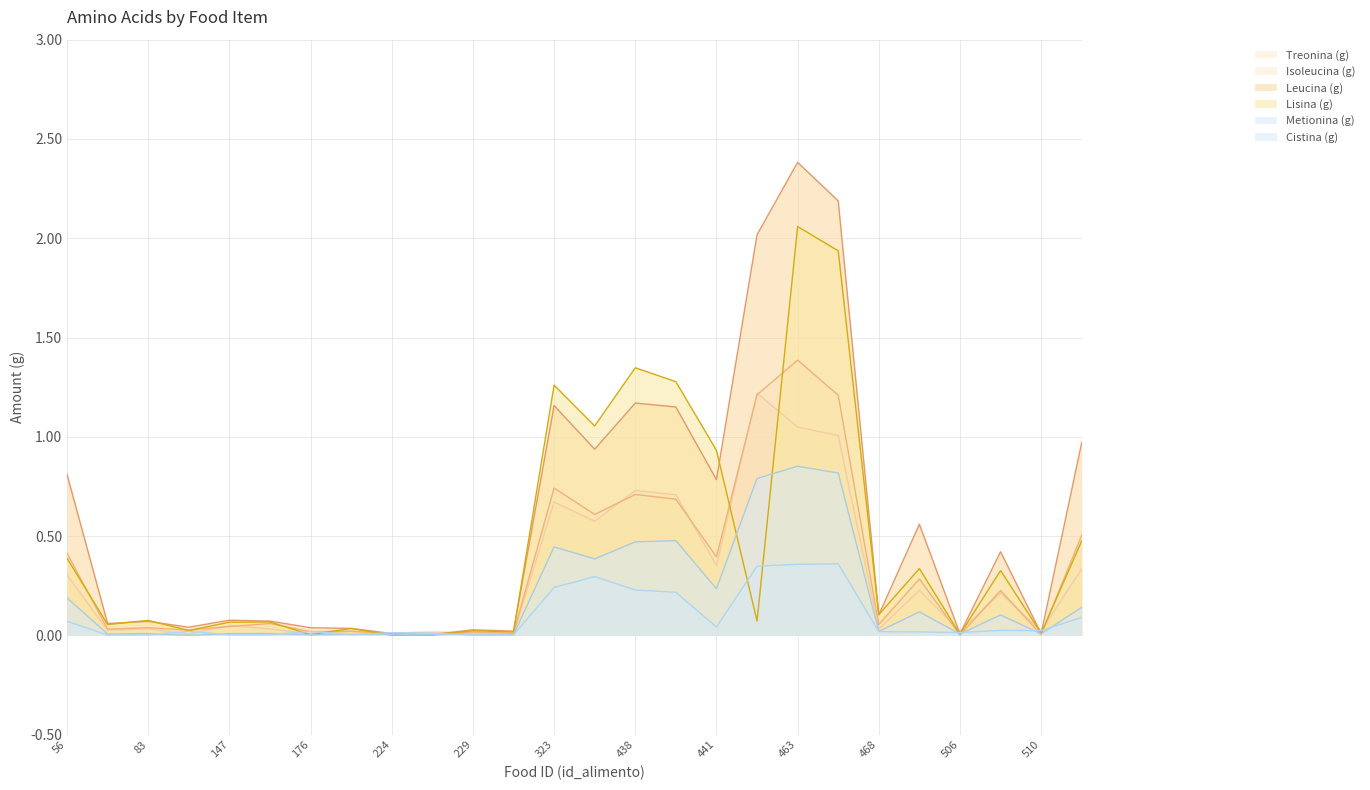

At which category does the chart reach its minimum across all series?

123